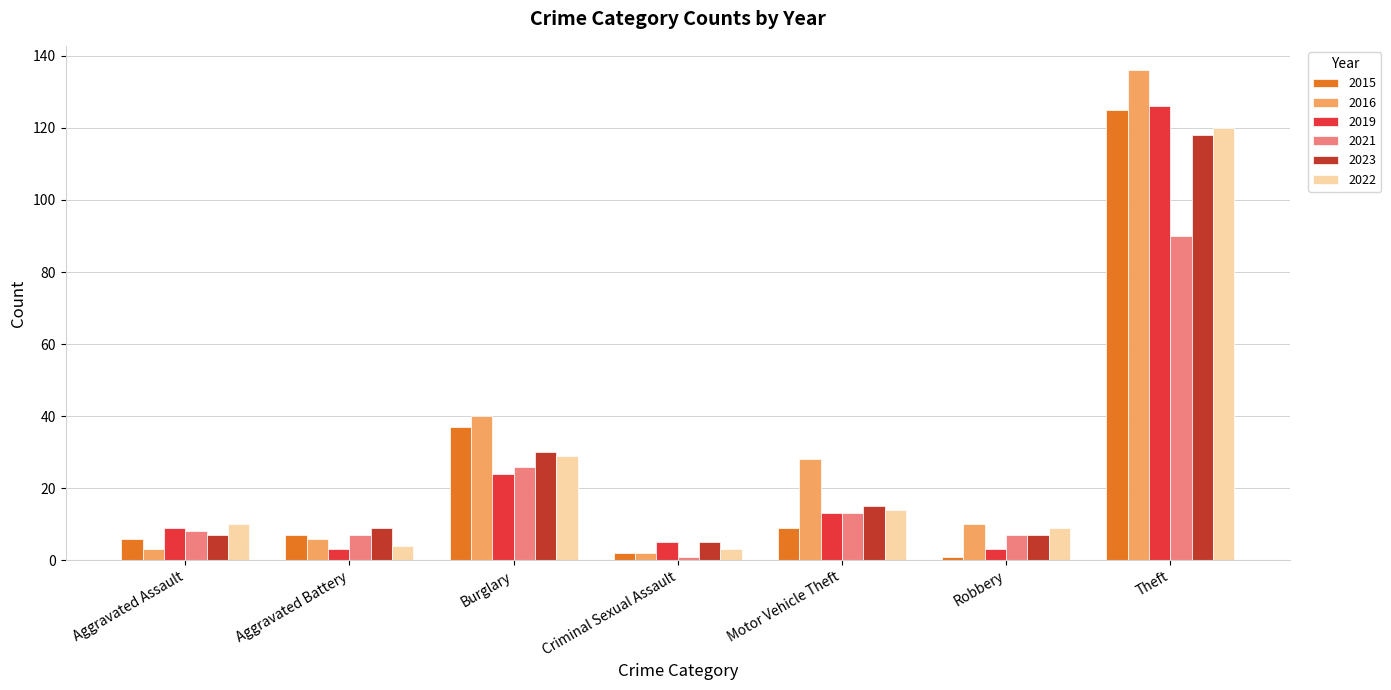

Which series has the largest total across all categories?

2016